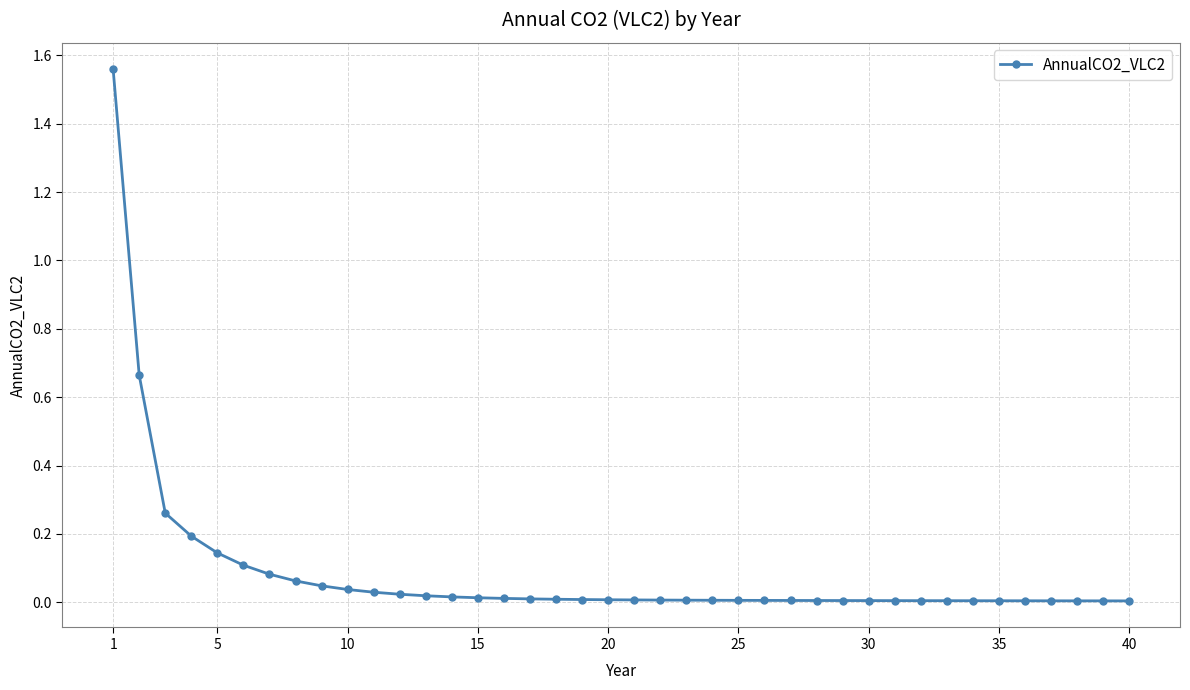

What is the sum of all values?

3.4